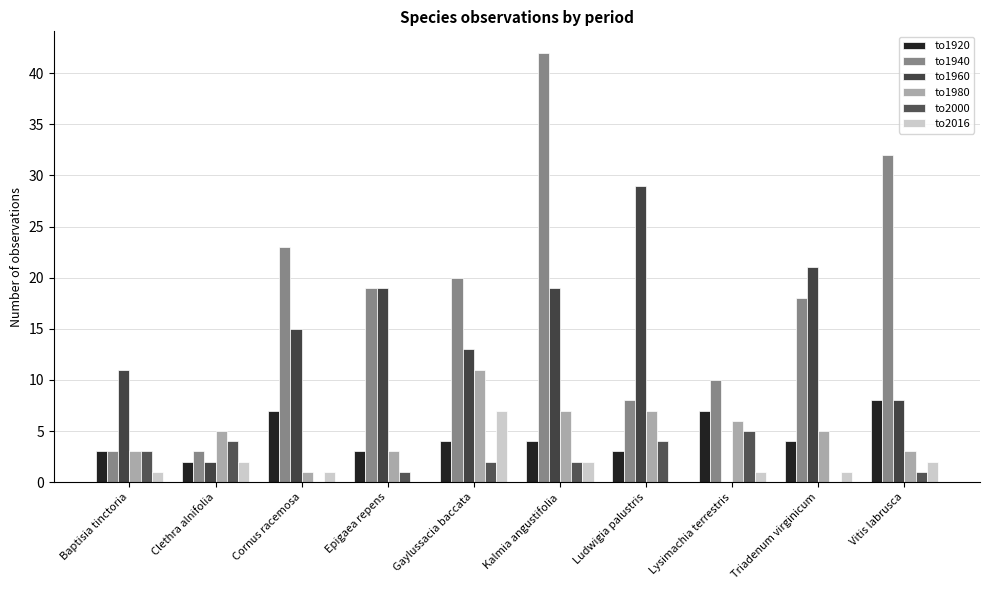

What is the average value of the to1940 series?

18